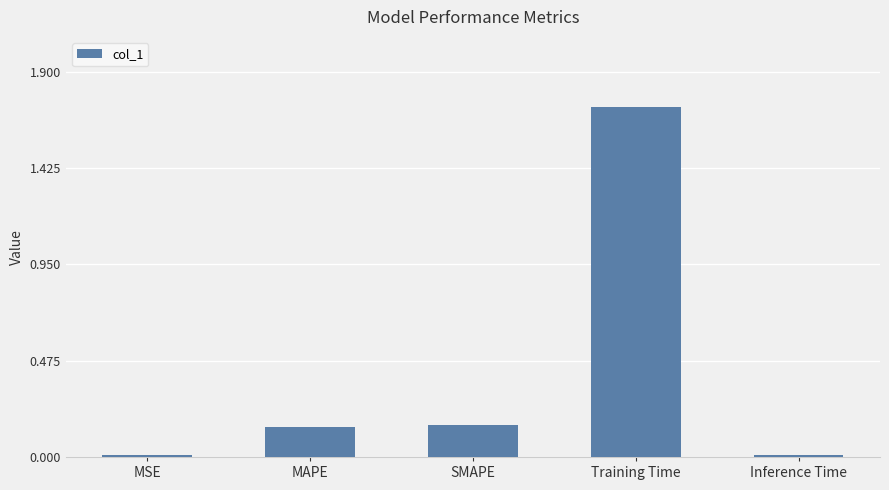

True or false: the data shows 0.0 at Inference Time.

True